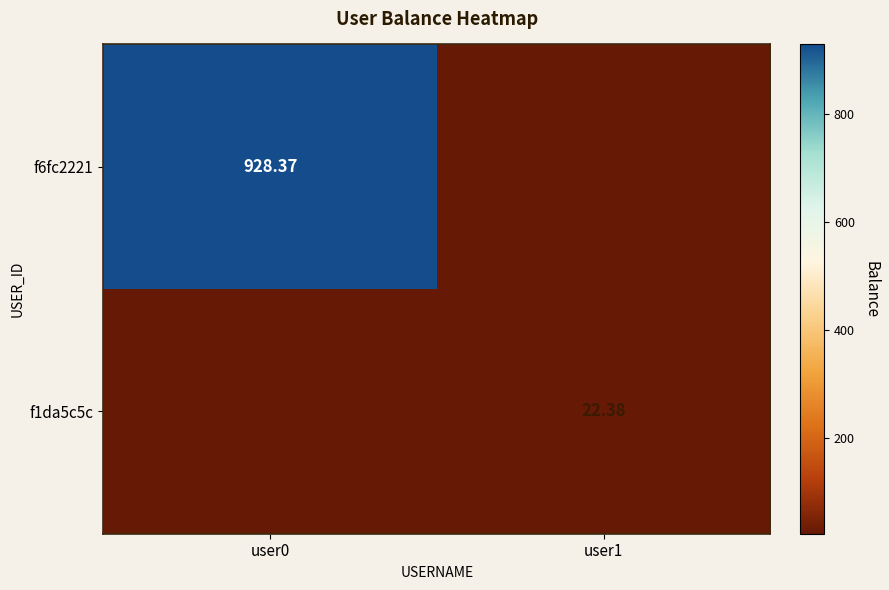

List the labels in order of f1da5c5c value, smallest first.

user0, user1